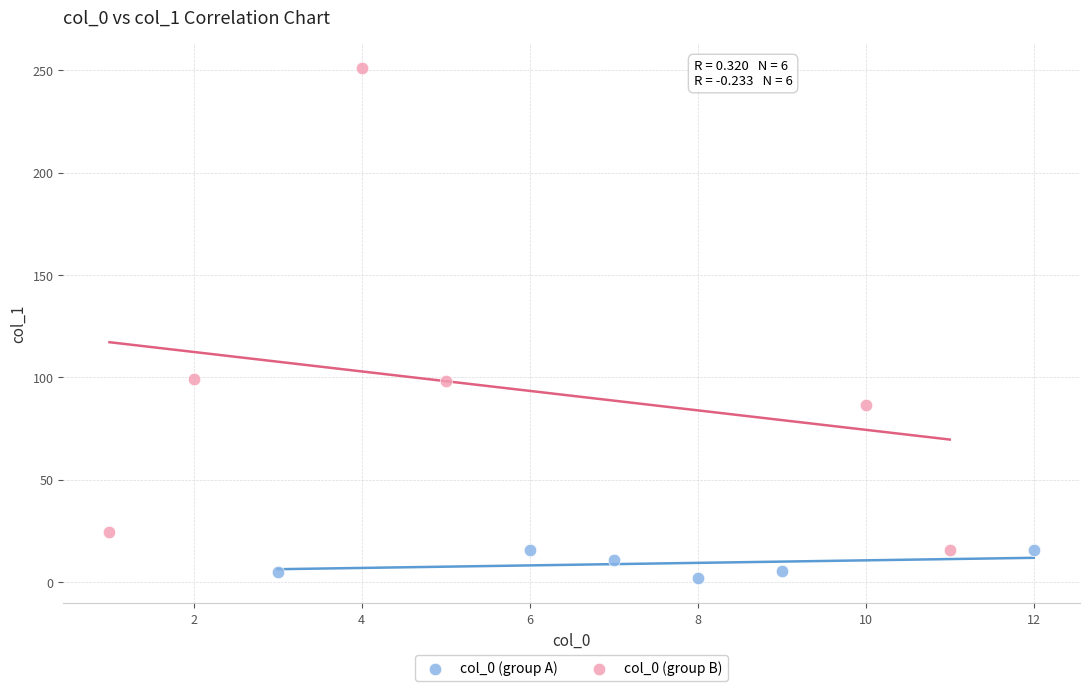

Which series contains the lowest Y value?

col_0 (group A)